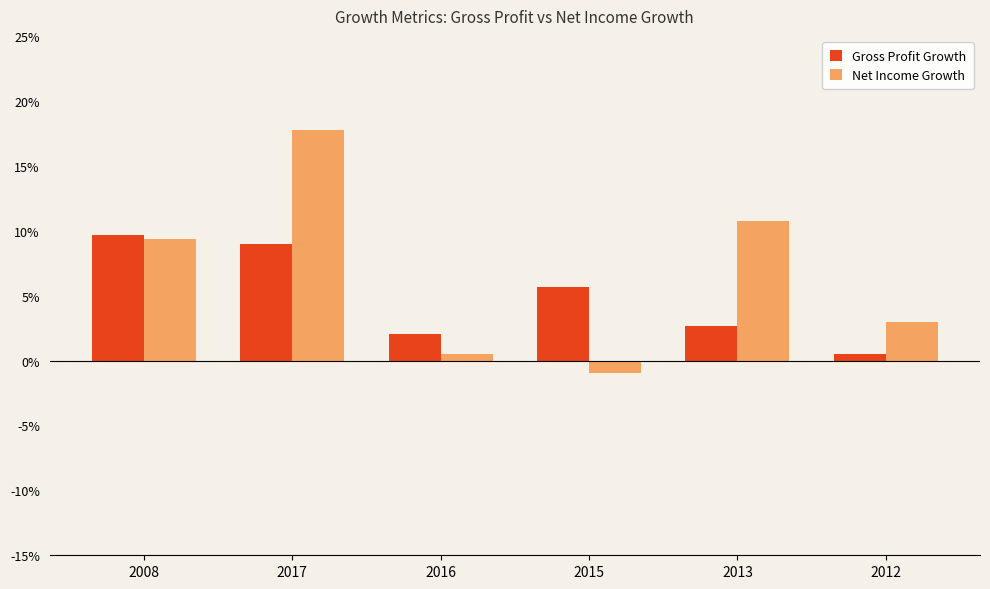

At 2016, list the series in order from smallest to largest.

Net Income Growth, Gross Profit Growth